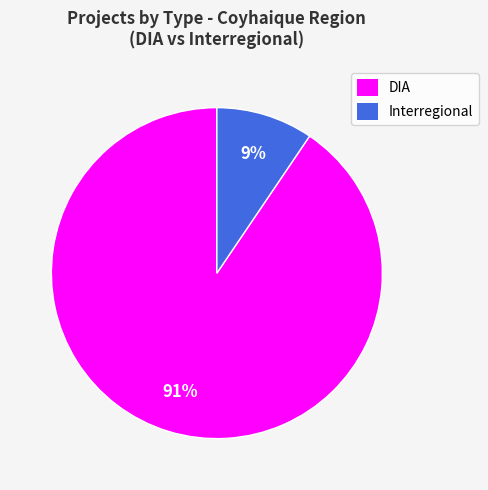

Which slice represents more than half of the pie?

DIA